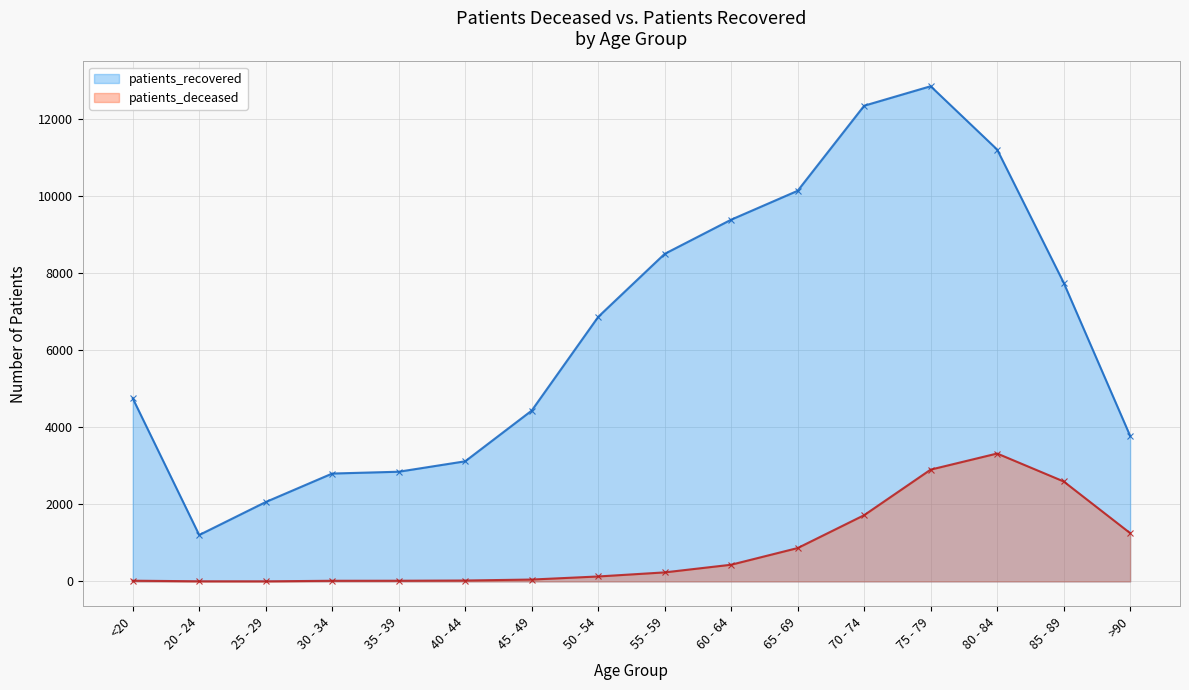

At how many categories does at least one series exceed 9695?

4